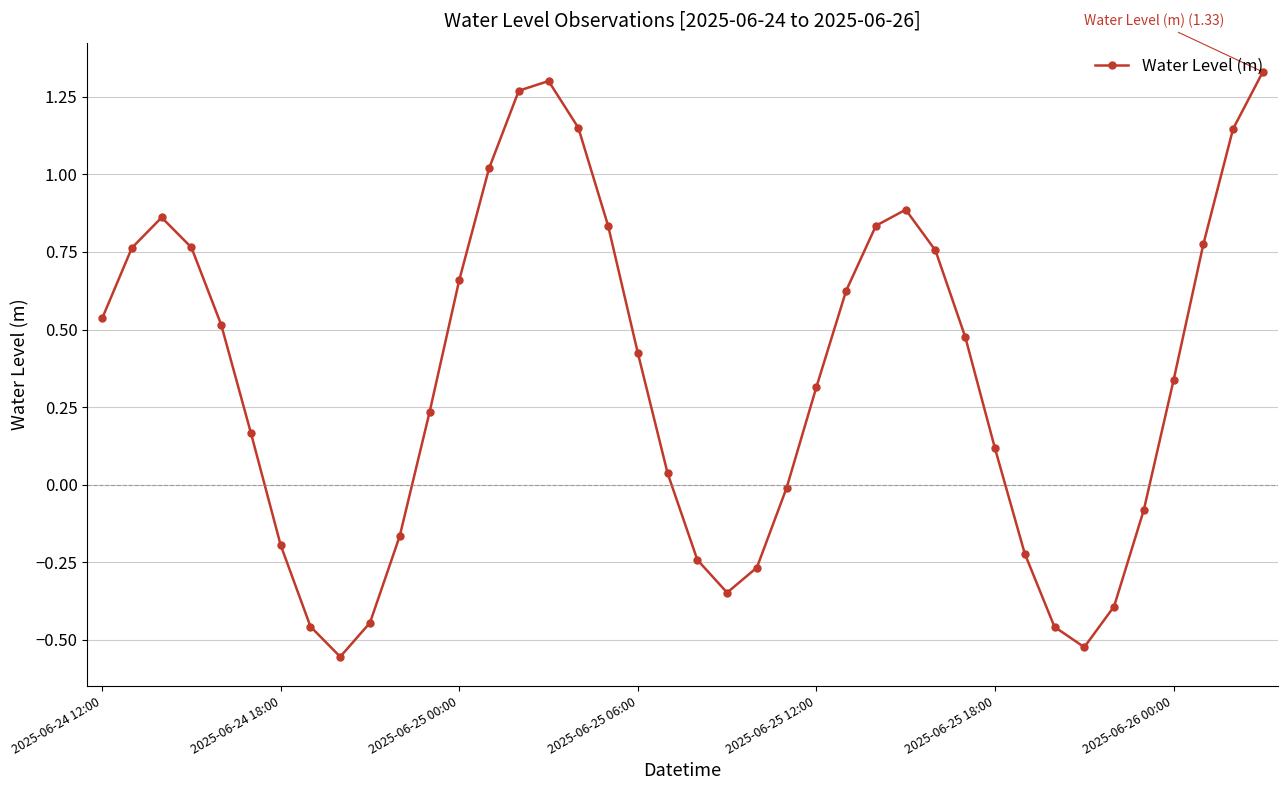

True or false: there are more than 1 points higher than both neighbors.

True